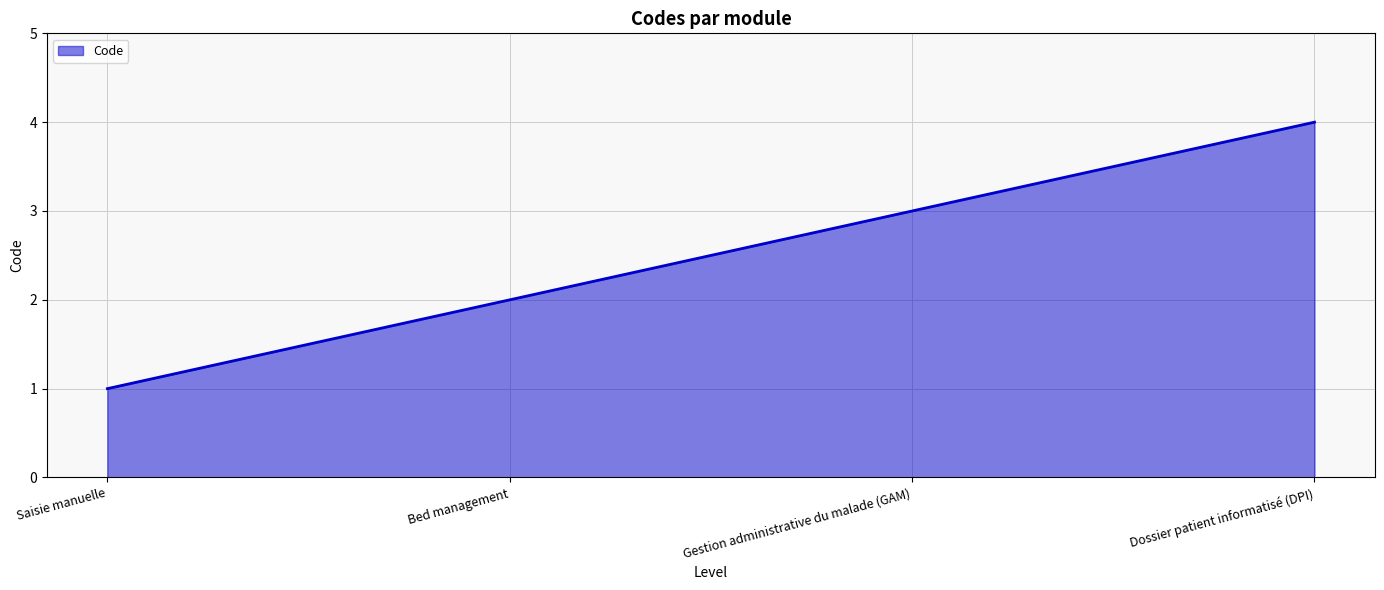

Is it true that the value at Saisie manuelle is 1?

True